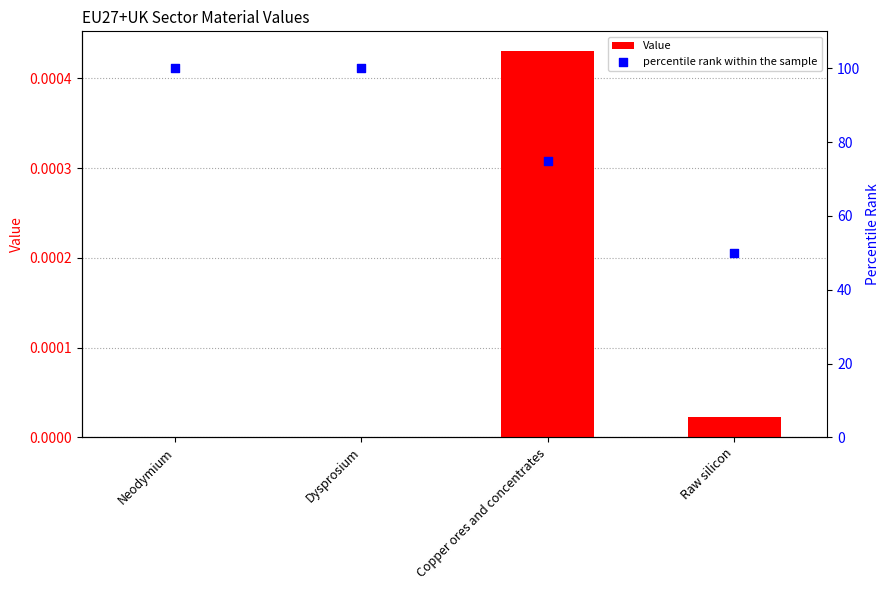

Which series has the largest total across all categories?

percentile rank within the sample